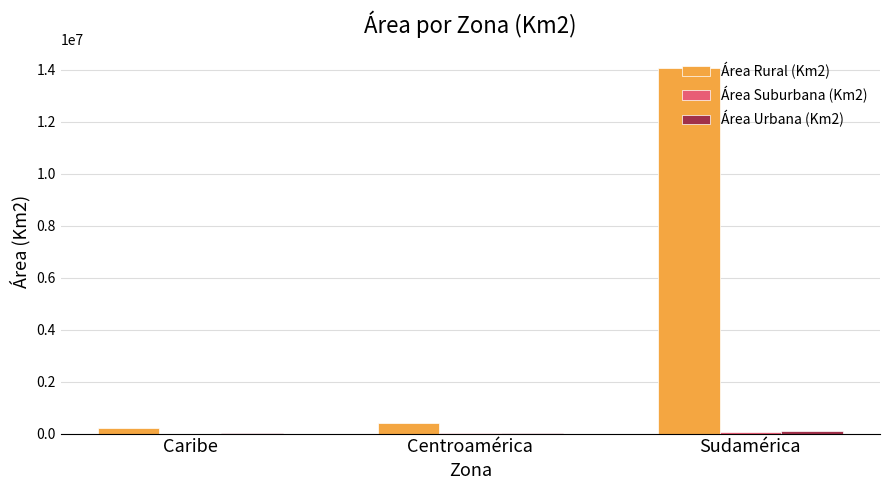

At which category is the sum across all series the highest?

Sudamérica